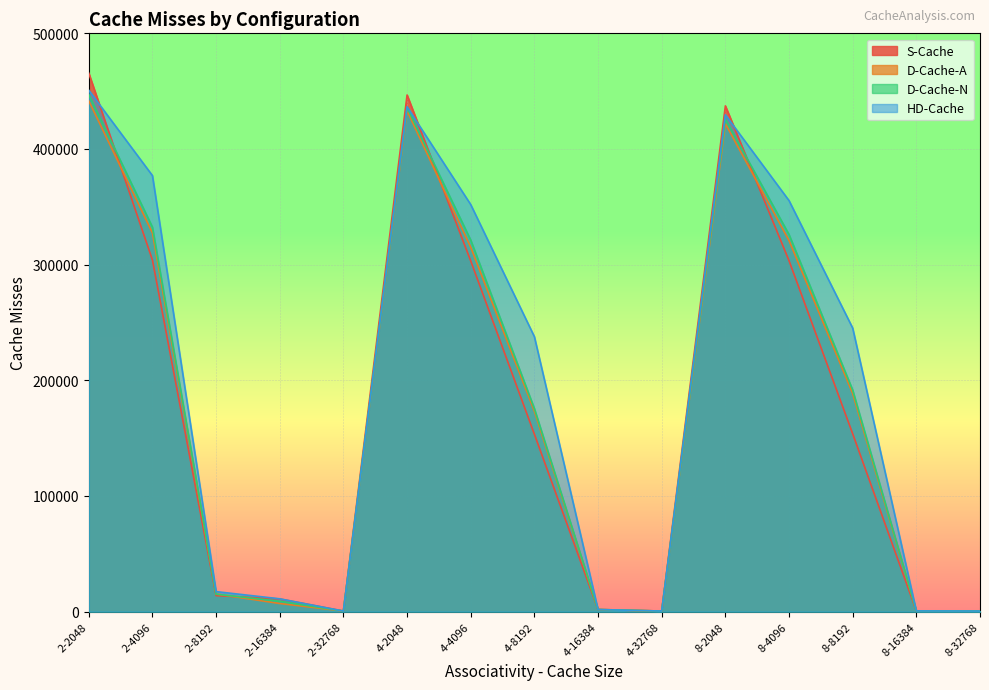

How many lines are shown in the chart?

4